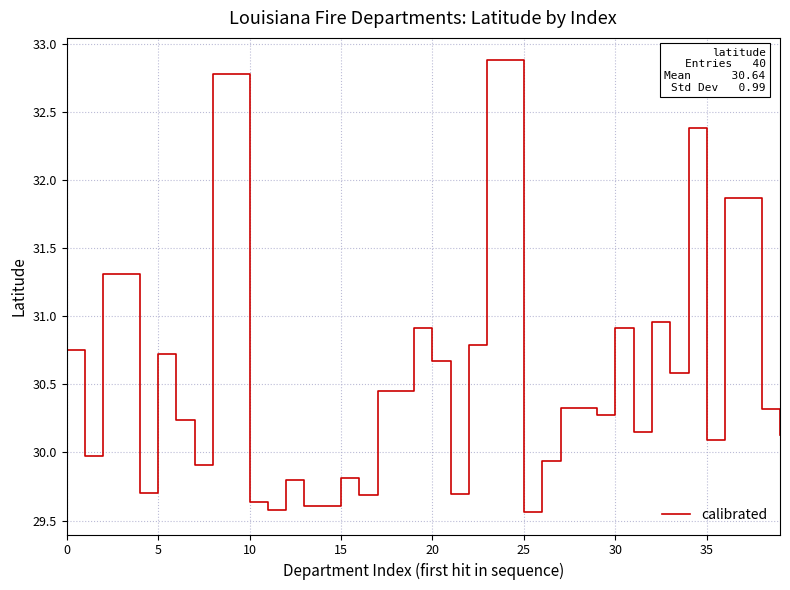

What is the smallest value displayed?

29.6